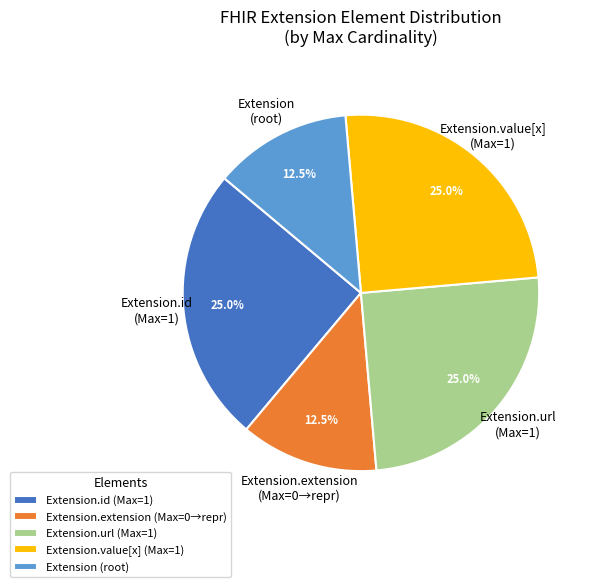

Is there a majority slice in this chart?

No